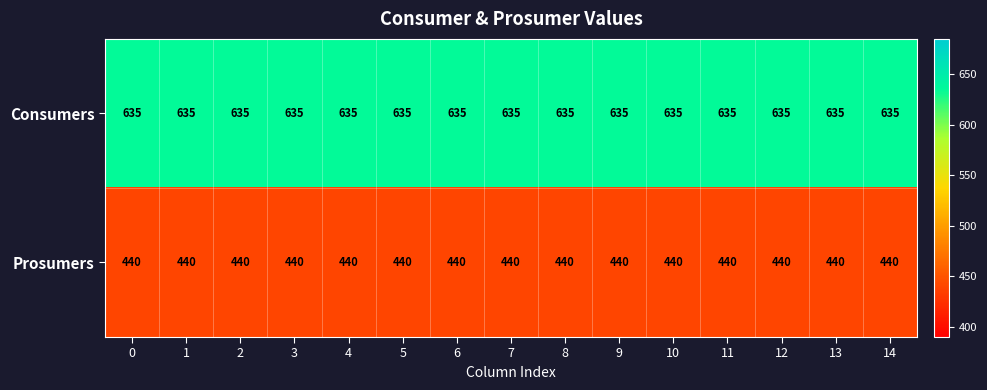

What is the difference between the highest and lowest values at 6?

195